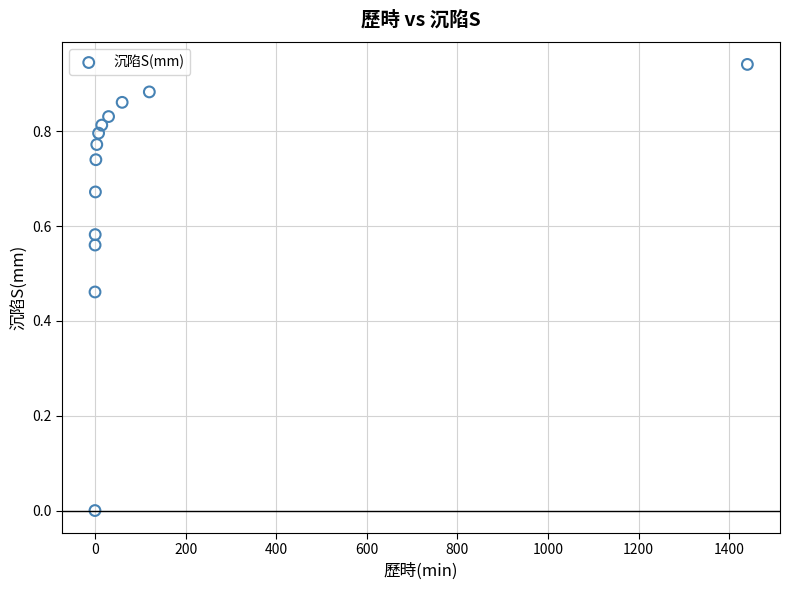

What is the range of X values (max minus min)?

1440.0